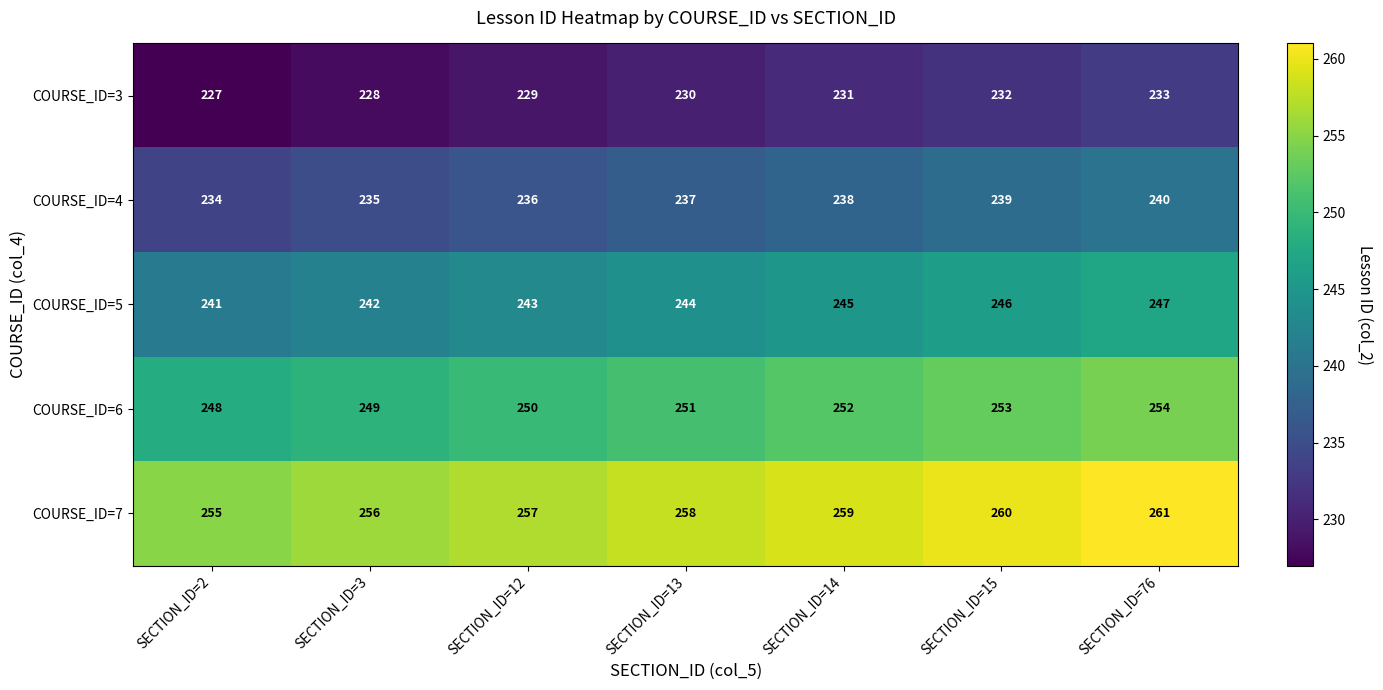

At which category is the sum across all series the highest?

SECTION_ID=76